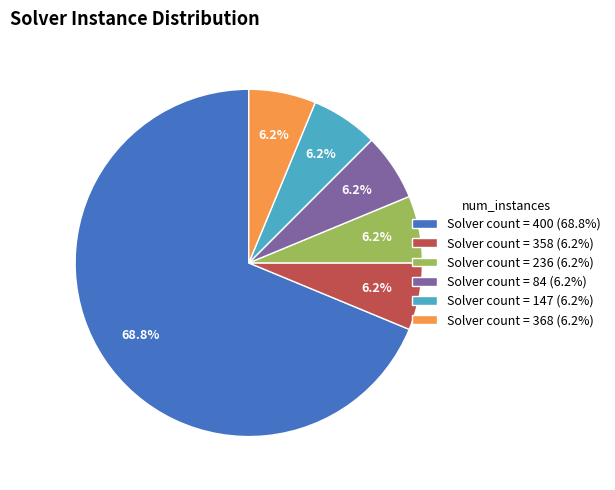

Do Solver count = 368 (6.2%) and Solver count = 84 (6.2%) together represent more than half of the pie?

No